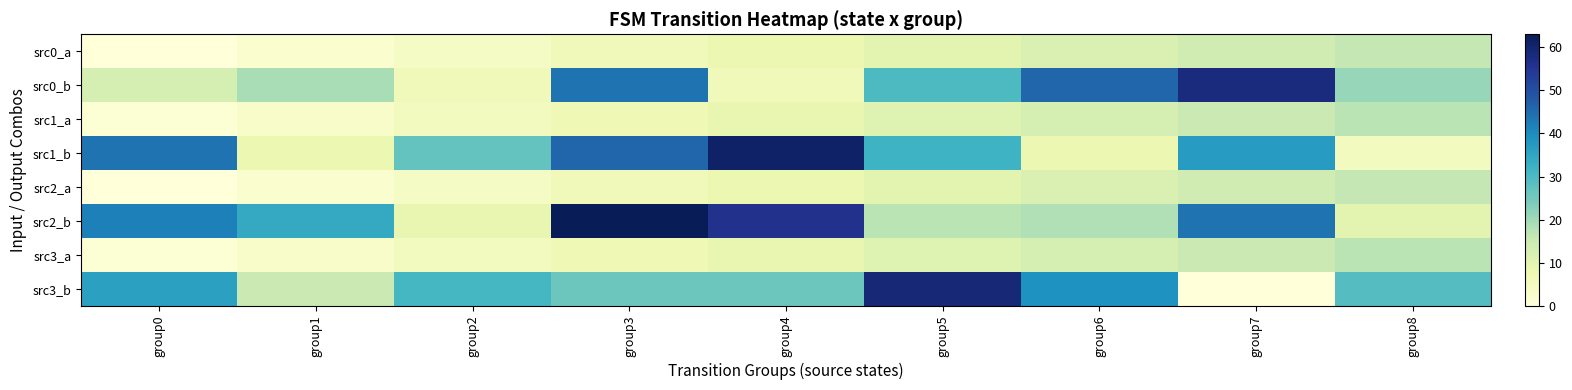

Between group5 and group8, which series saw the biggest shift?

src3_b